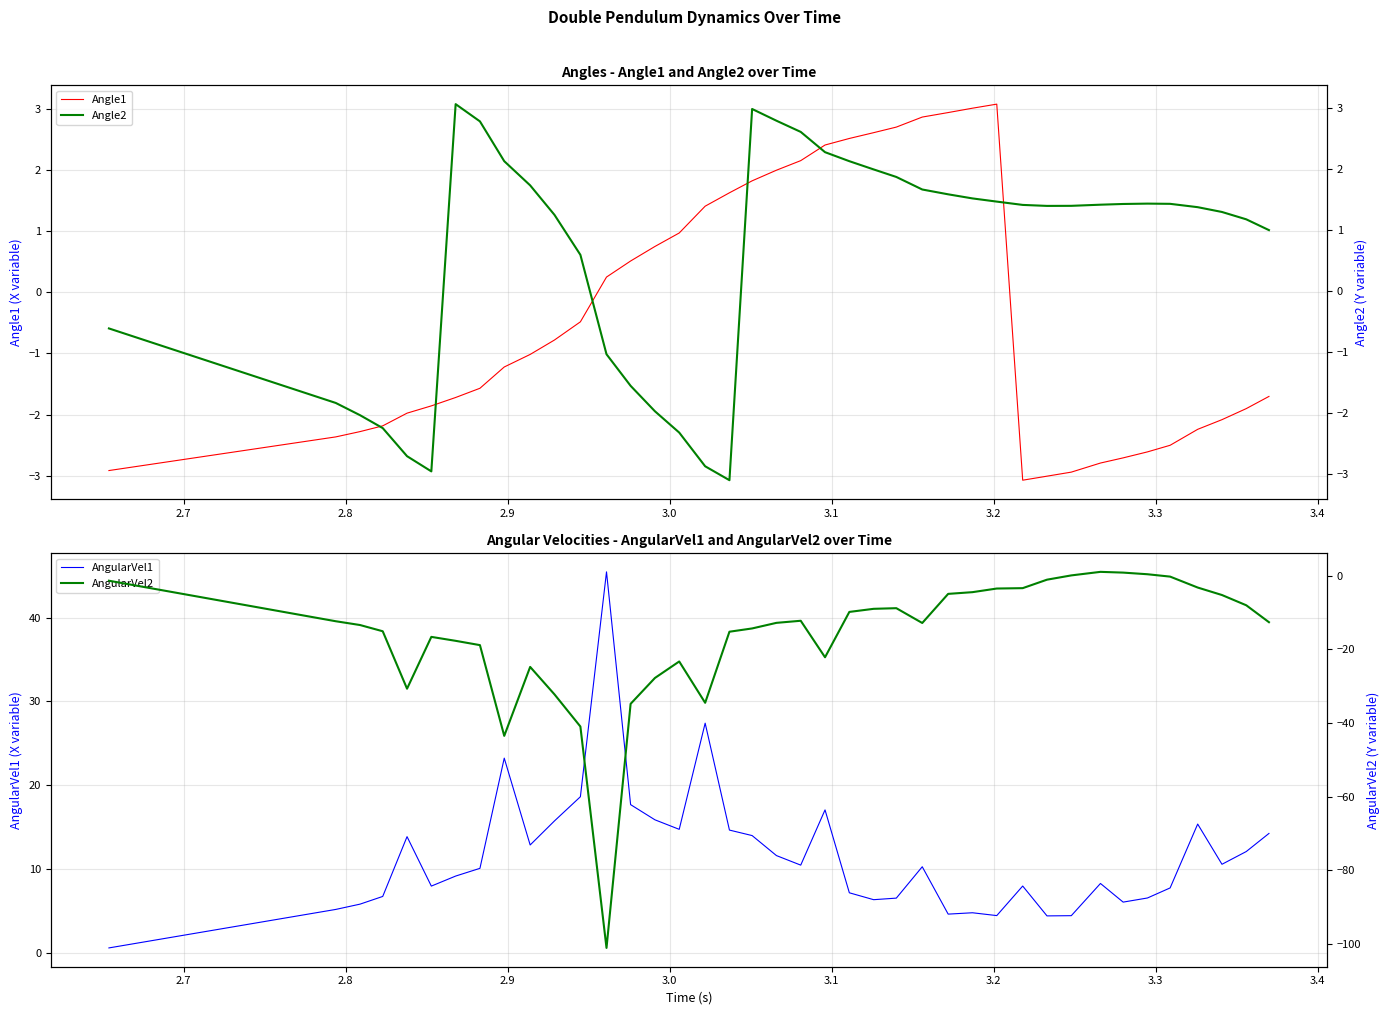

At how many categories does at least one series exceed -34?

40